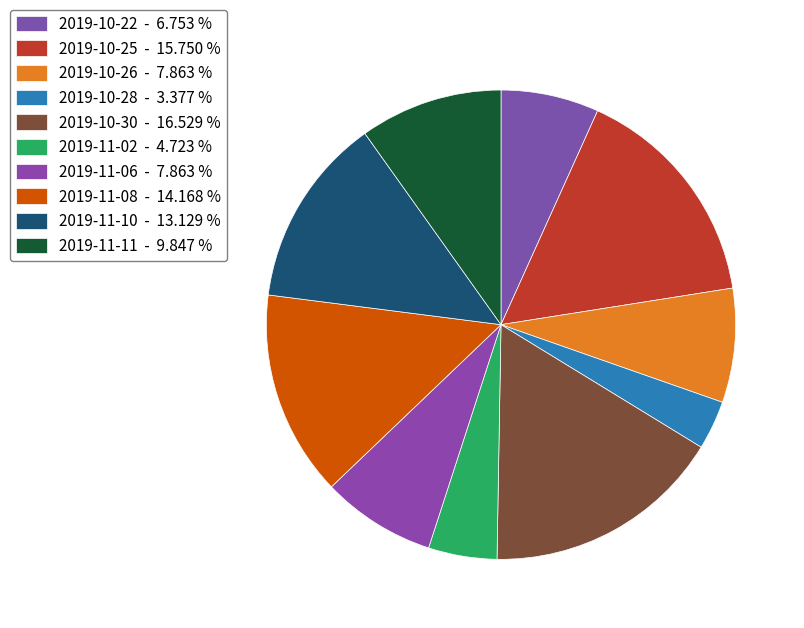

Does 2019-10-26 account for over 50% of the chart?

No